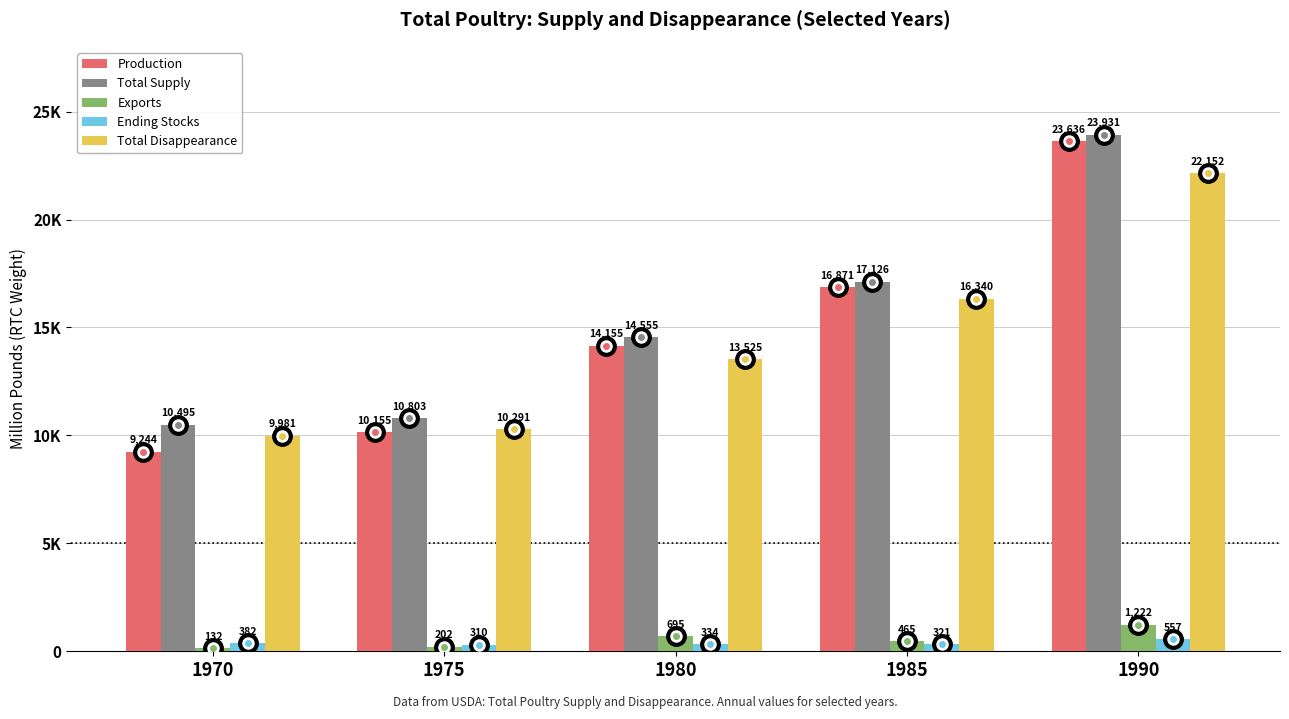

What are all the series names shown in the legend?

Production, Total Supply, Exports, Ending Stocks, Total Disappearance